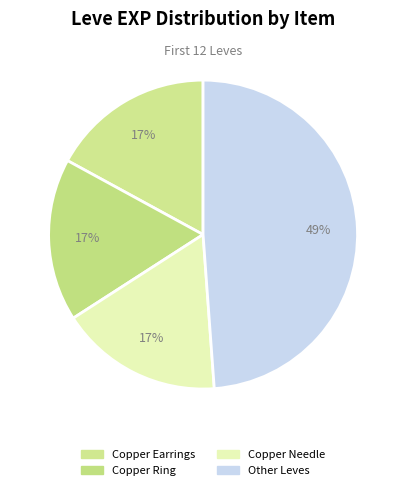

How many segments does this pie chart have?

4